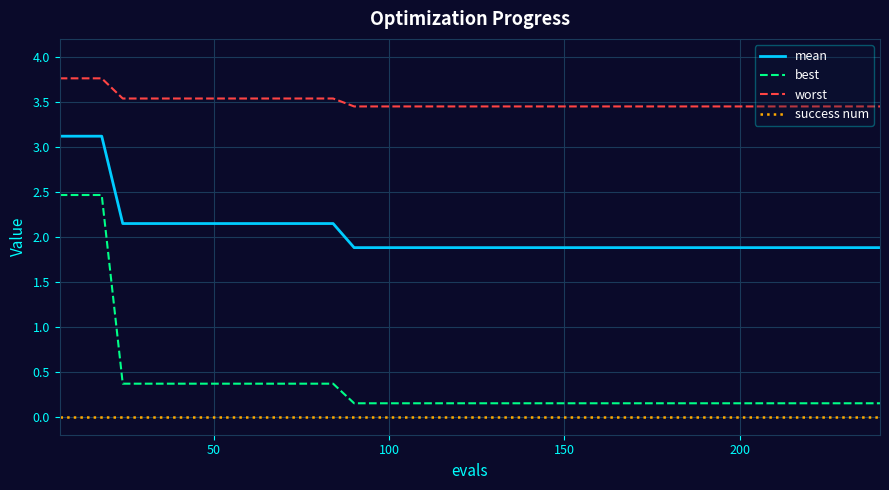

At how many categories does at least one series exceed 3?

40